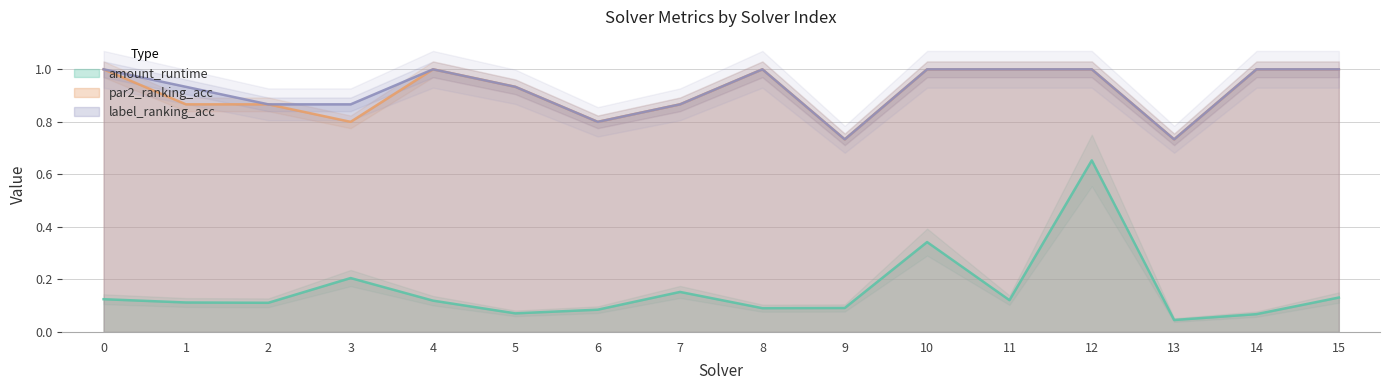

The par2_ranking_acc series shows 0.7 at 8. True or false?

False